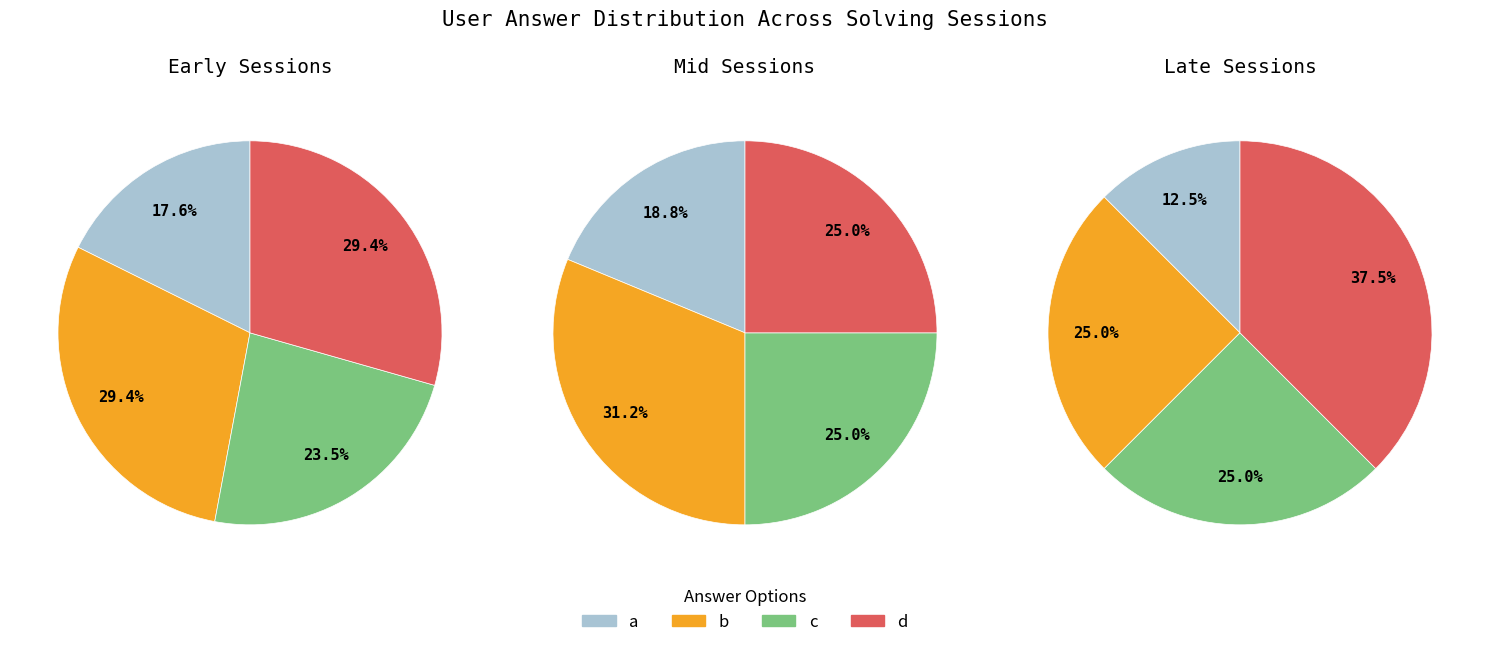

Which series has the widest spread of values?

d